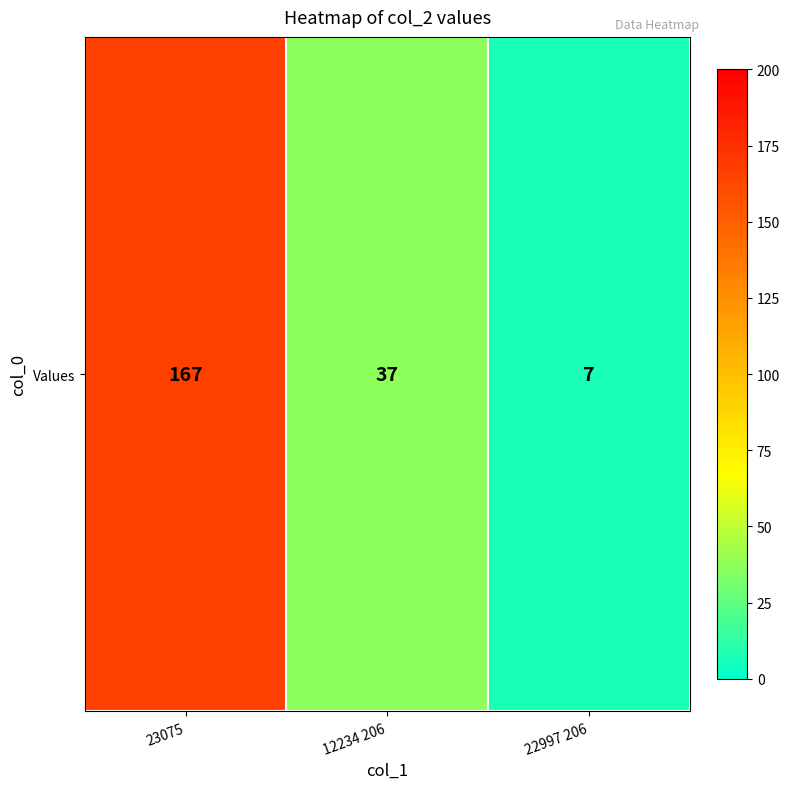

Reading left to right, extract all data points from this chart.

167	37	7